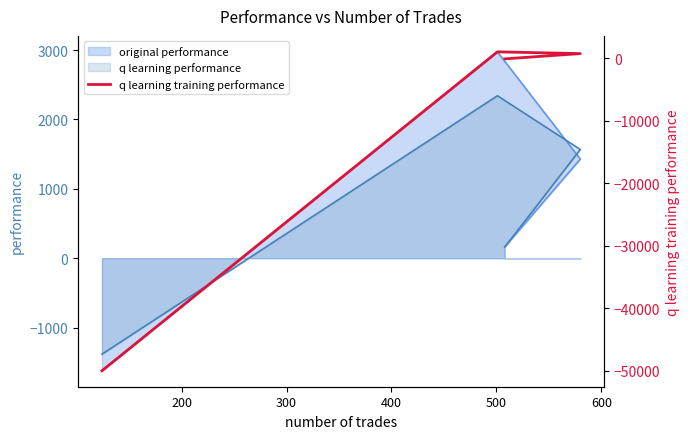

How many interior local peaks (higher than both neighbors) does the data have?

1